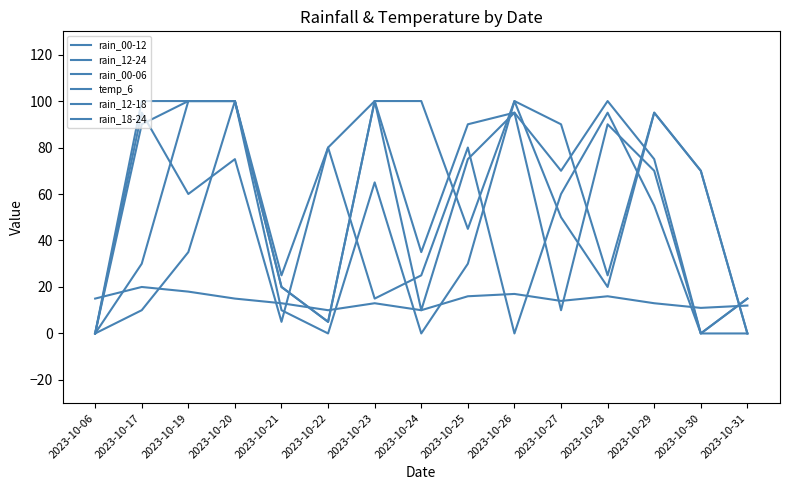

What is the value of the rain_18-24 point at the 12th from the left?

95